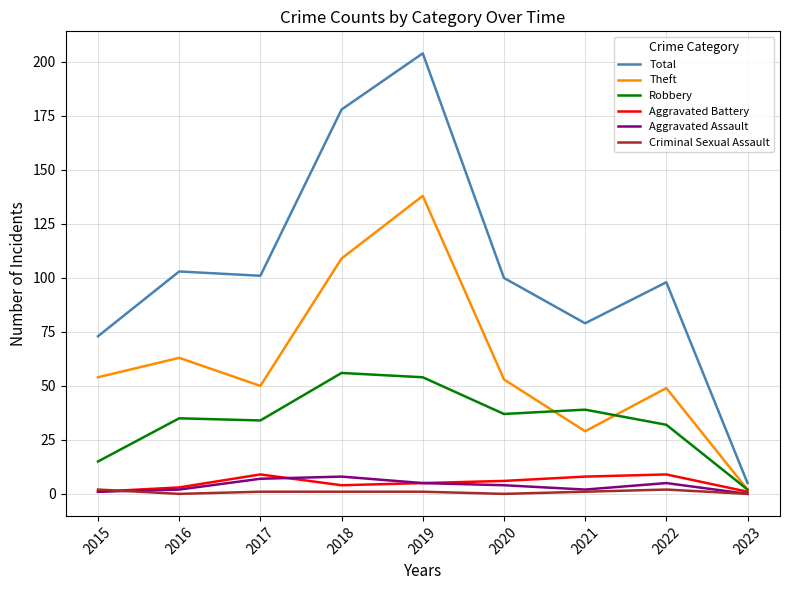

True or false: Robbery and Total cross at least once.

False